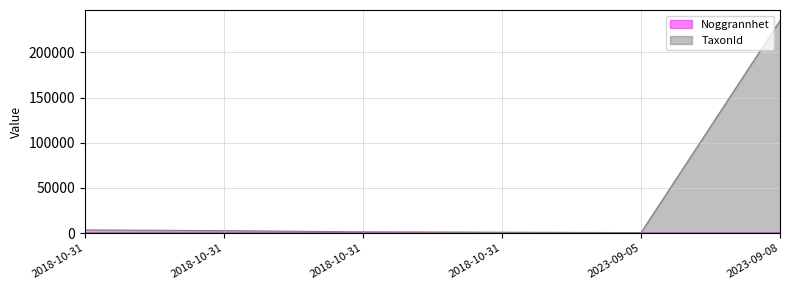

How many data points does each series have?

6